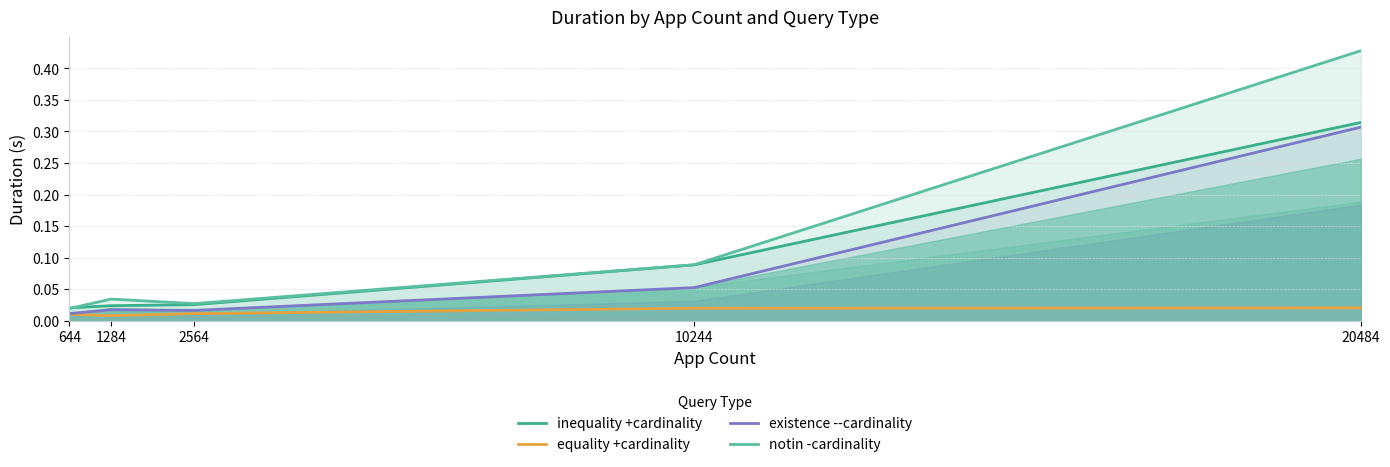

True or false: existence --cardinality and notin -cardinality intersect in this chart.

False